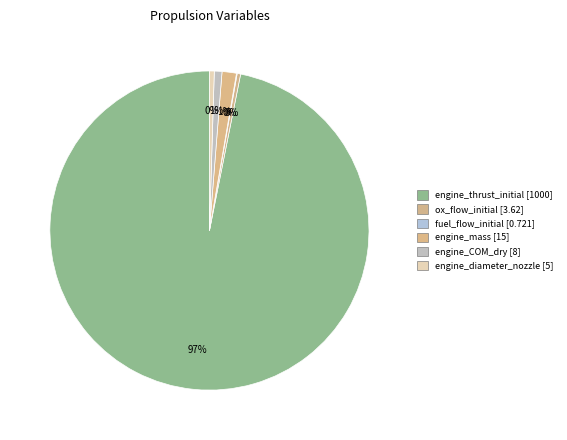

What percentage is the engine_COM_dry slice, to the nearest percent?

1%